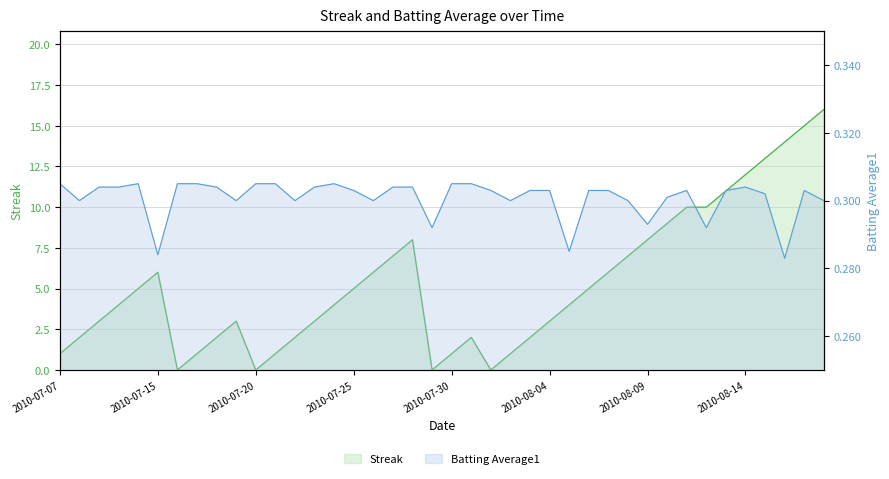

Does the chart display data point markers on the line(s)?

No